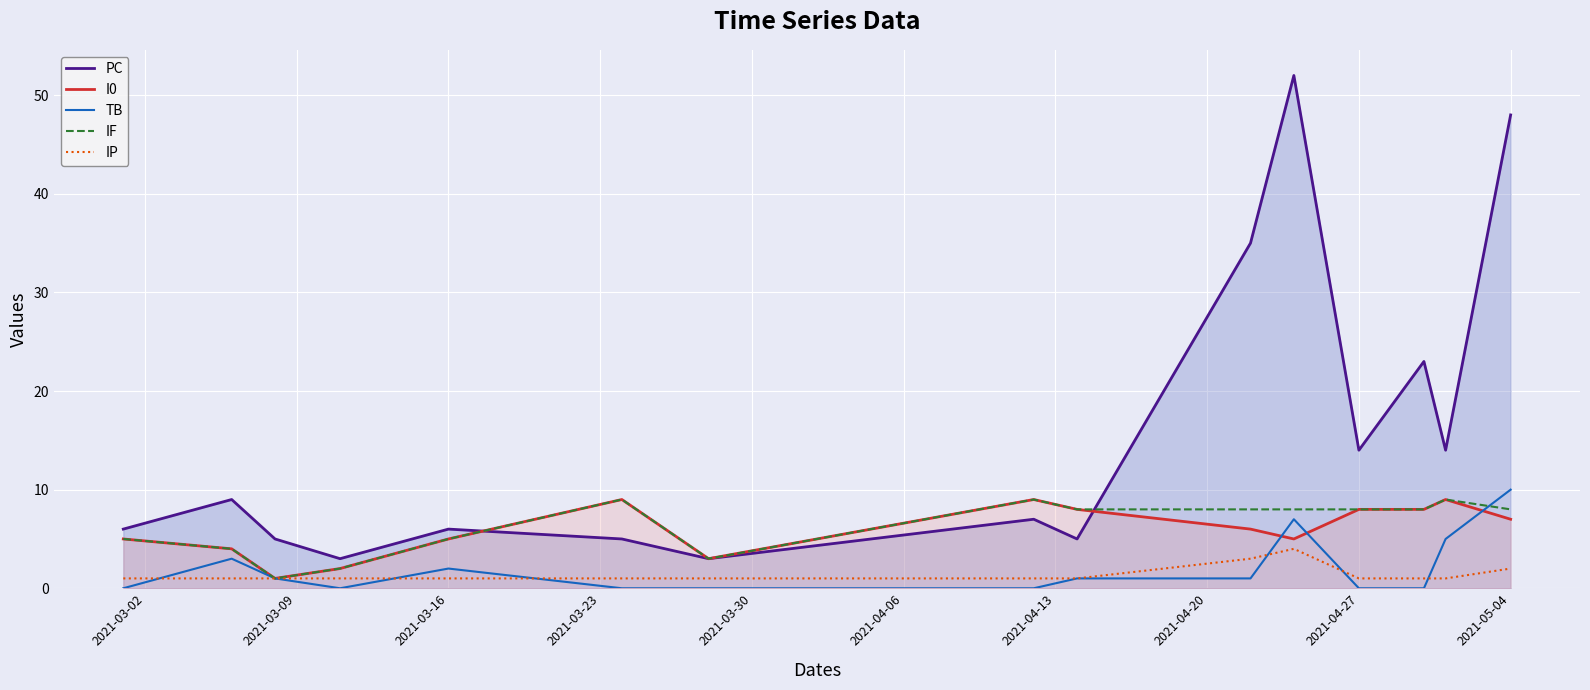

The value of I0 at 2021-03-16 is 5. True or false?

True